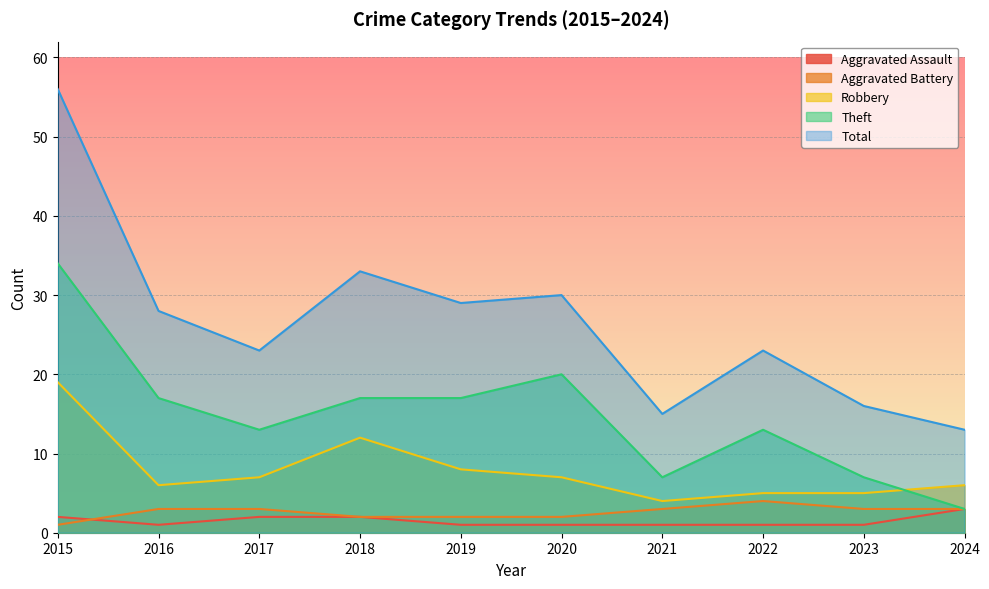

Rank the series at 2015 from highest to lowest value.

Total, Theft, Robbery, Aggravated Assault, Aggravated Battery